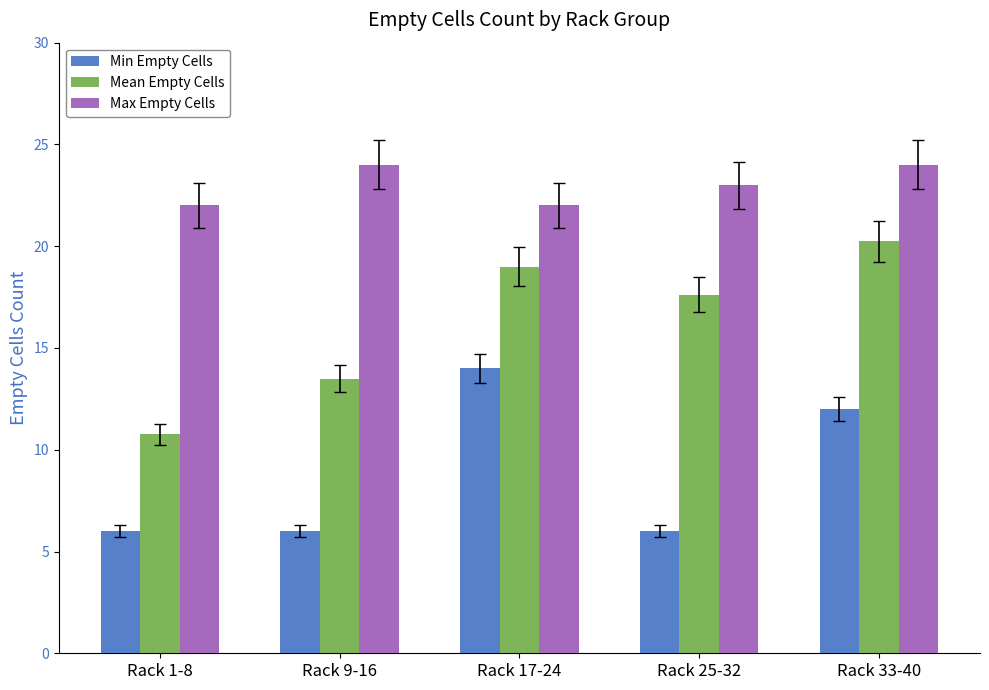

Is it true that Min Empty Cells equals 14.0 at Rack 17-24?

True